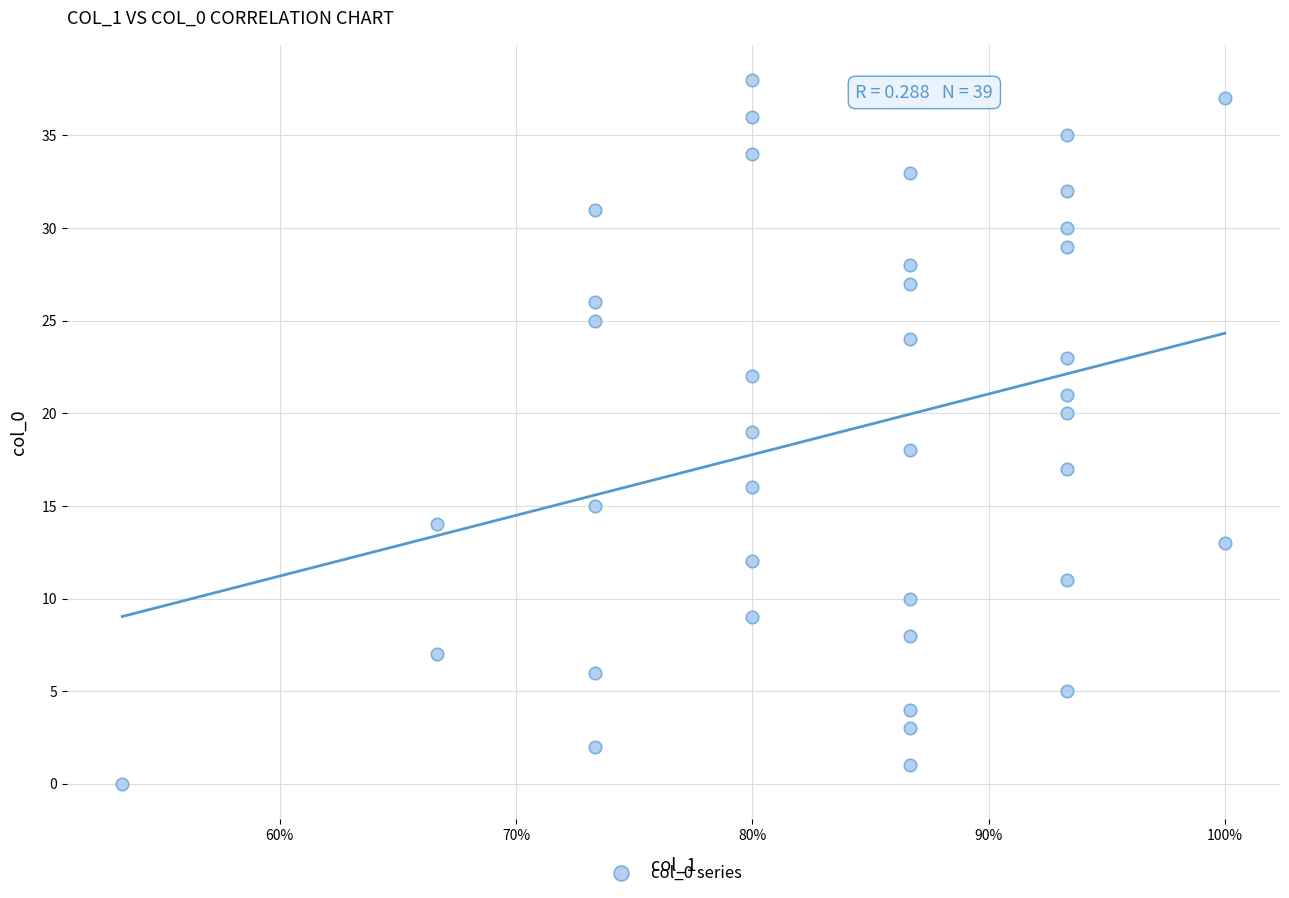

What is the range of Y values (max minus min)?

38